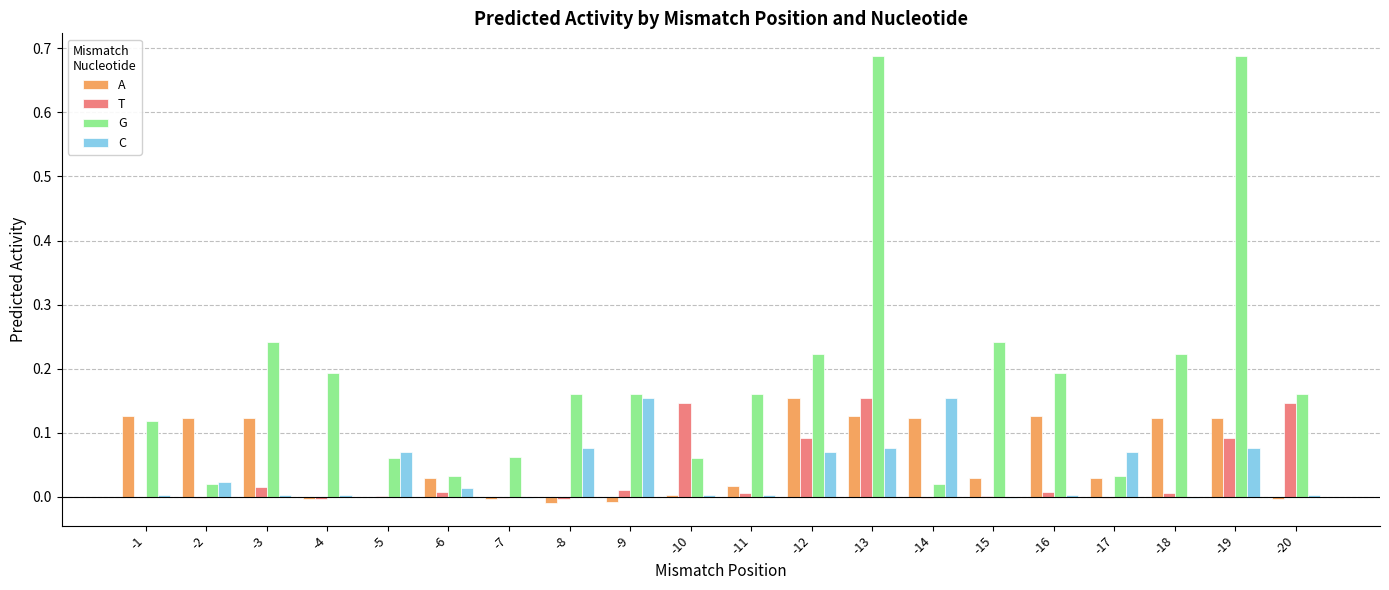

Which series has the largest total across all categories?

G